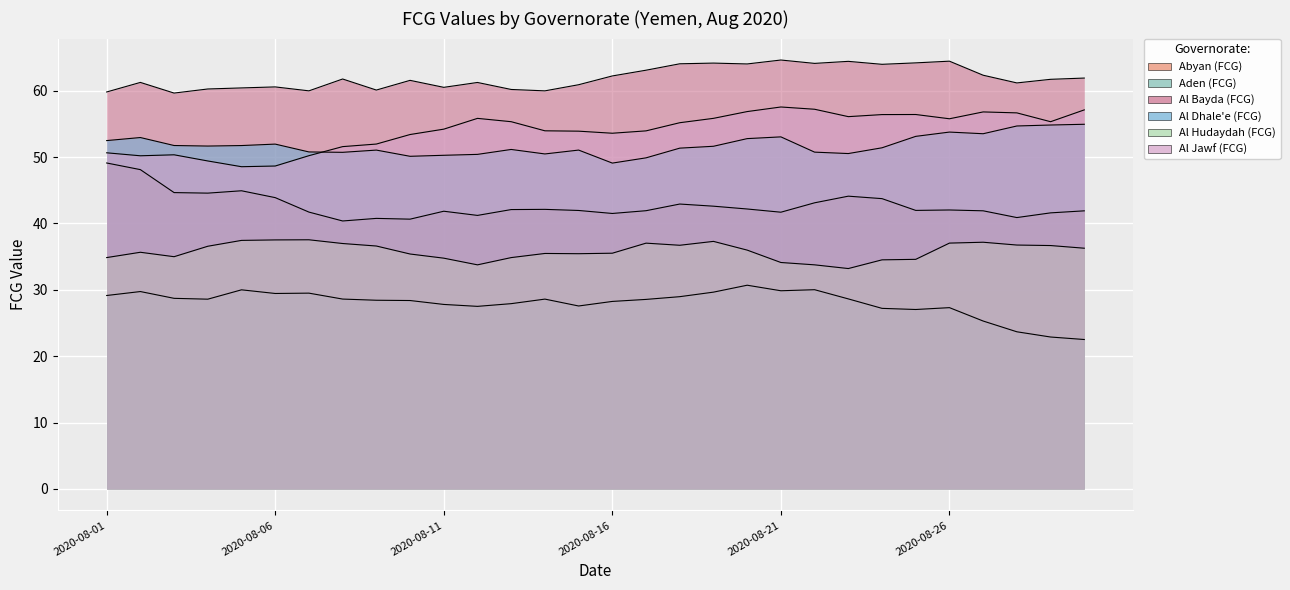

What is the minimum value for Al Bayda (FCG)?

59.6